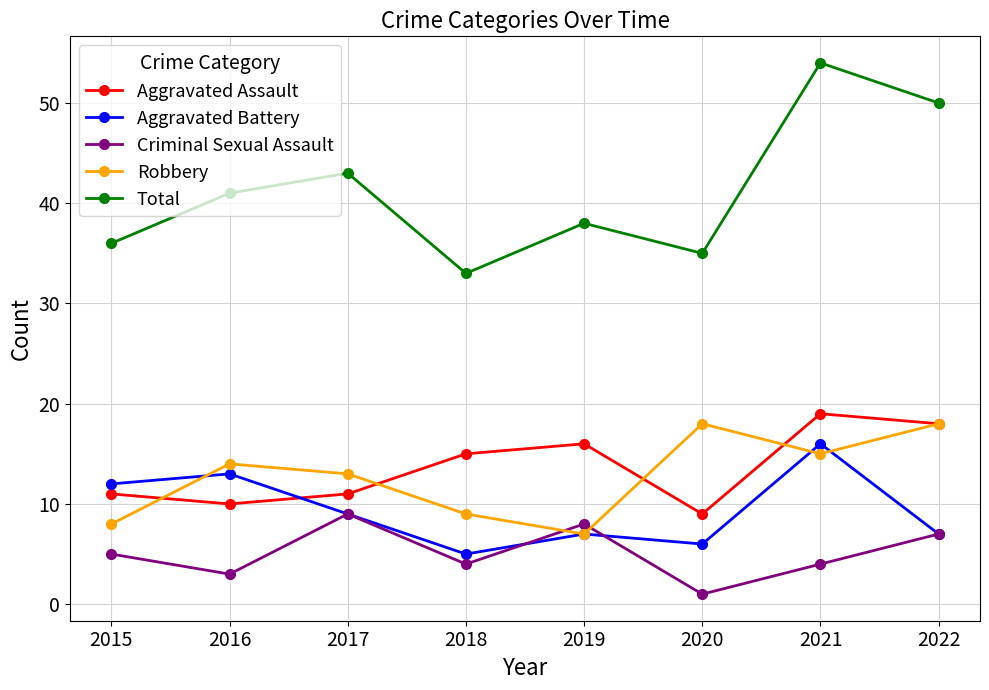

Is this an area chart (filled region under the line)?

No